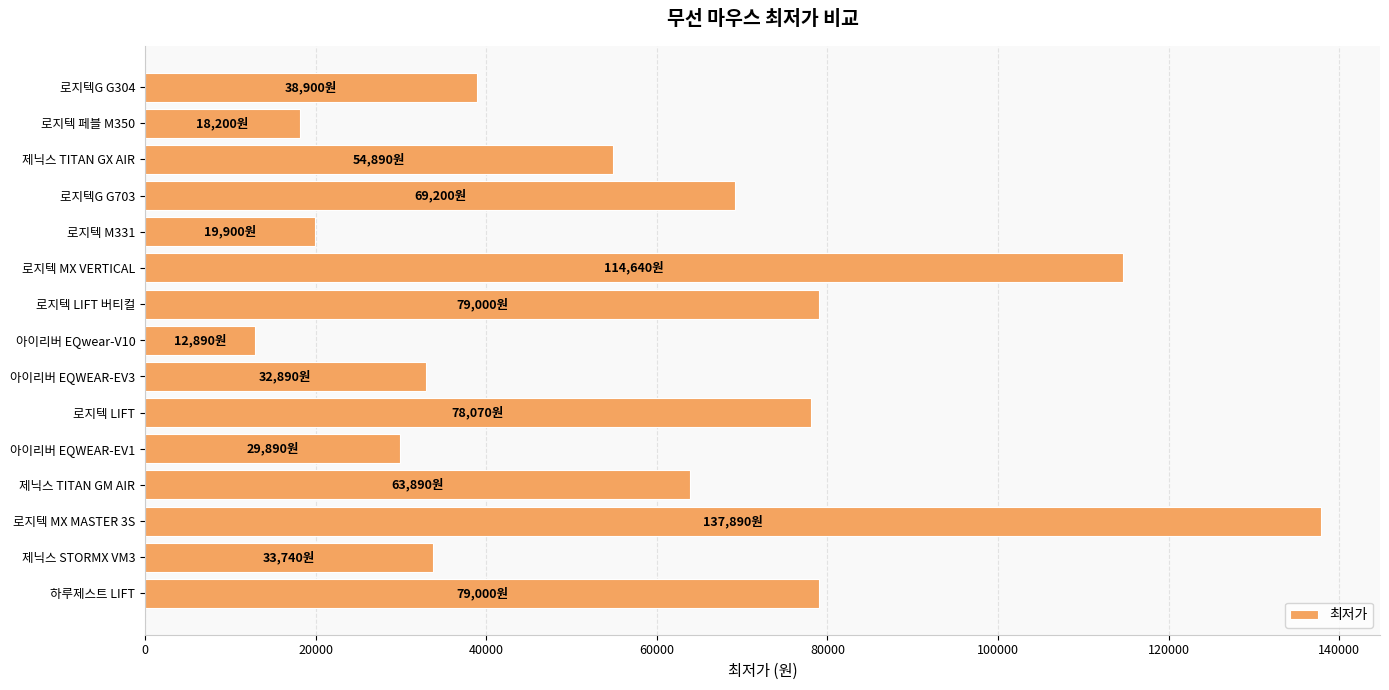

What is the average value?

57533